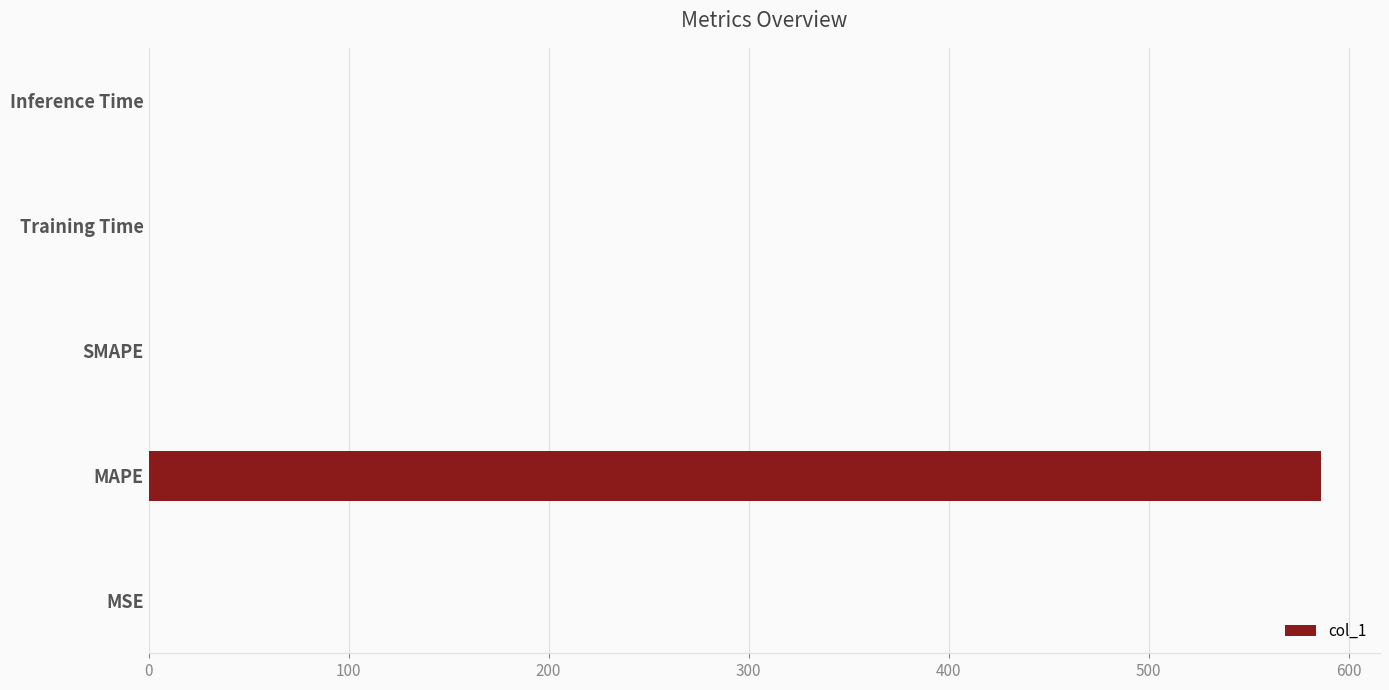

Are the bars horizontal?

Yes